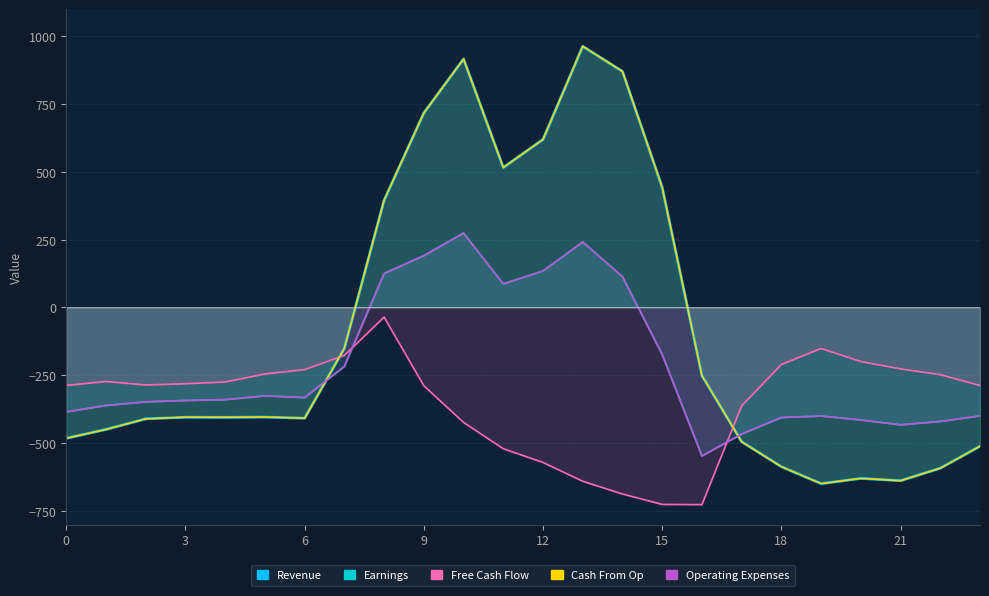

Which category has the lowest value across all series?

16